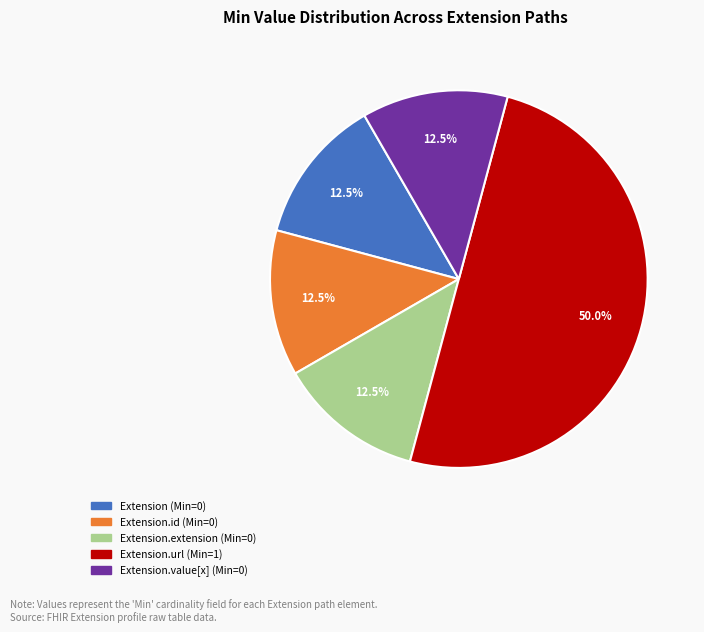

How many segments does this pie chart have?

5